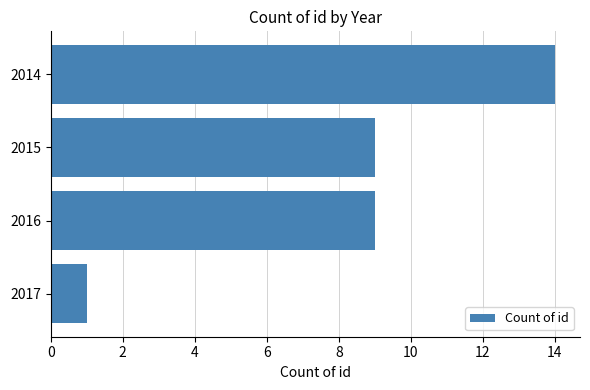

What is the greatest value displayed?

14